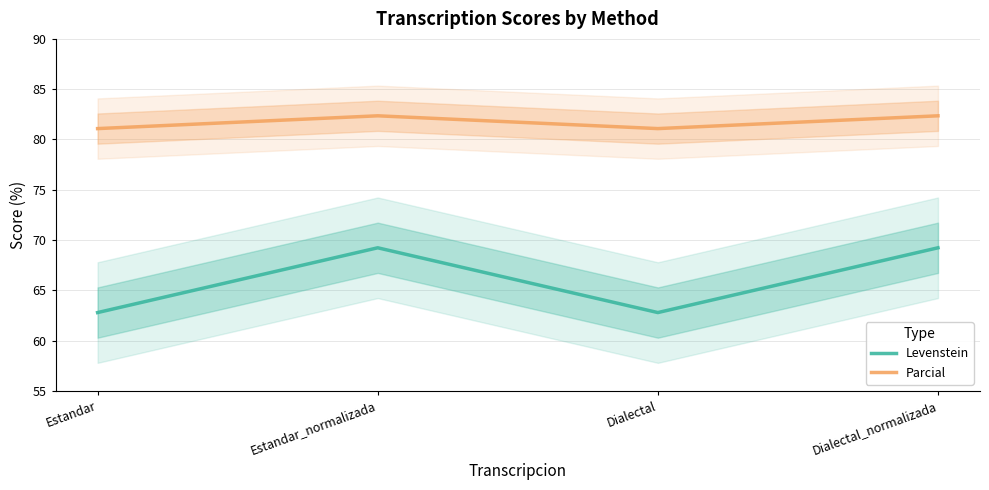

True or false: Parcial has a value of 115.1 at Dialectal_normalizada.

False